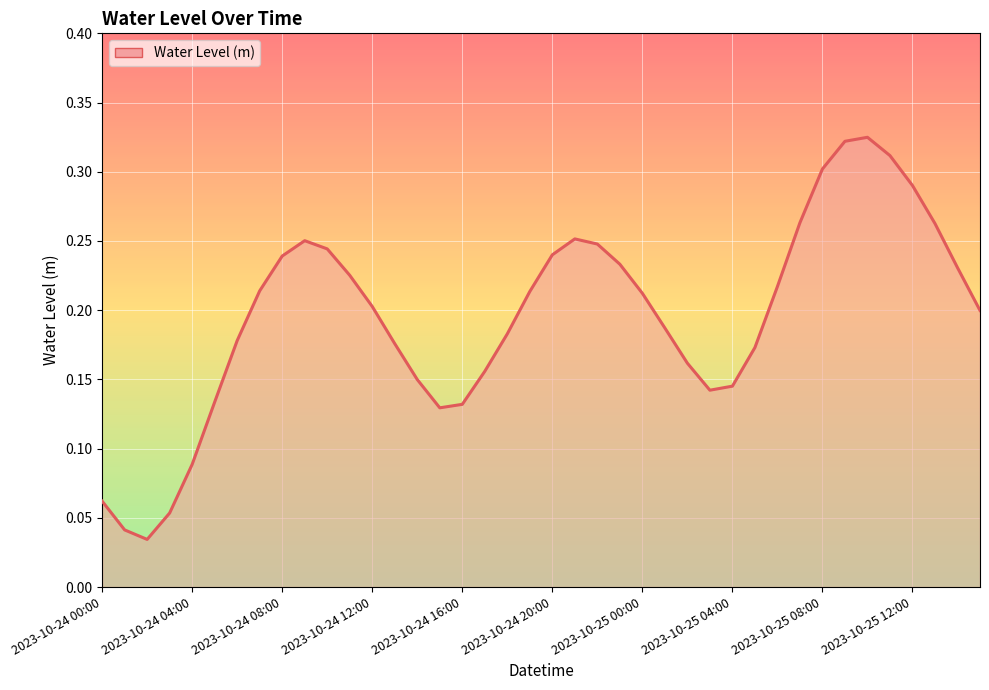

Where is the data nearest to the value 0?

2023-10-24 02:00